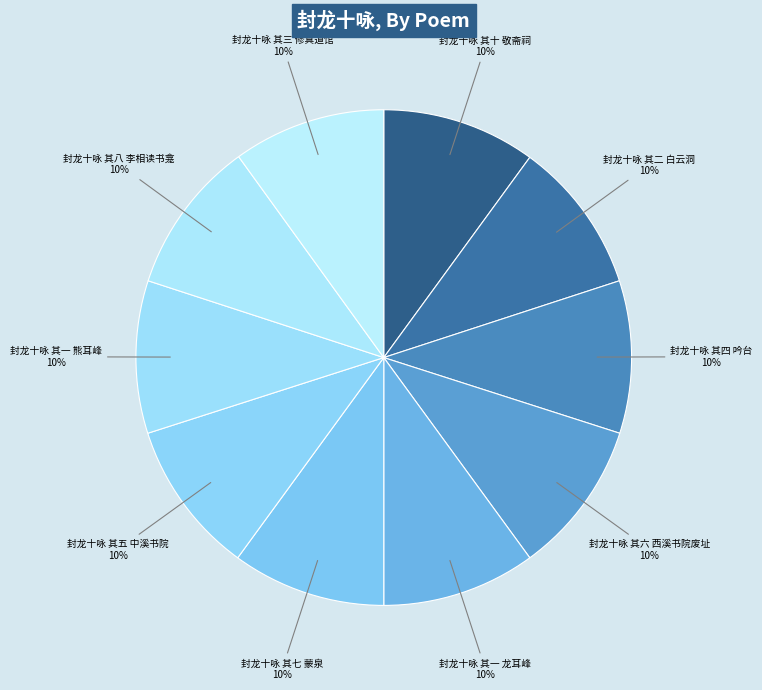

Does any single category account for the majority?

No